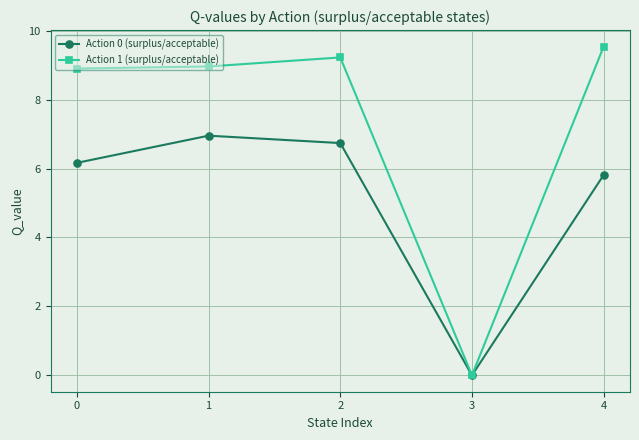

Which label corresponds to the smallest value in the chart?

3